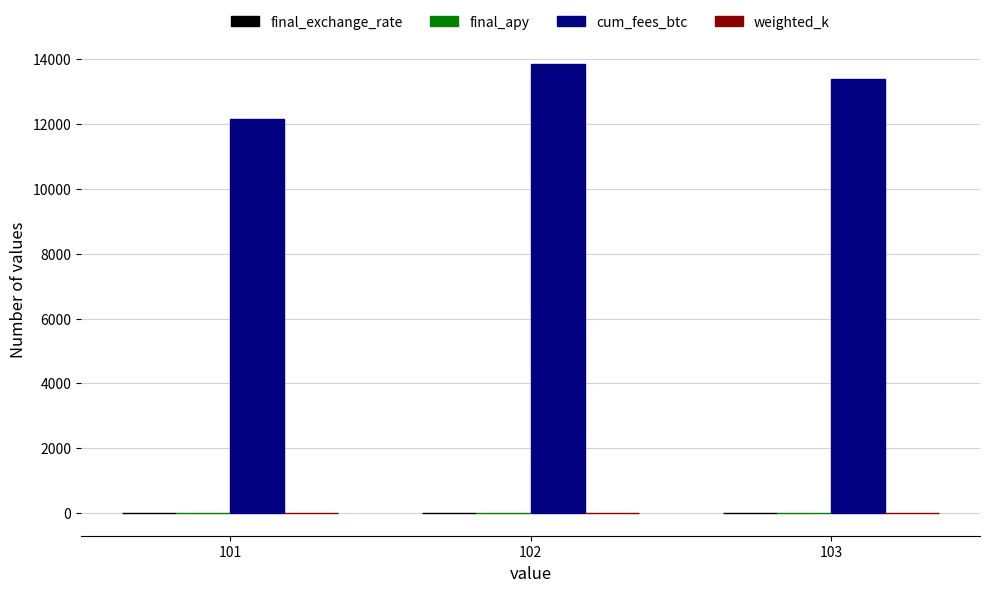

What is the maximum value shown in the chart?

13828.6